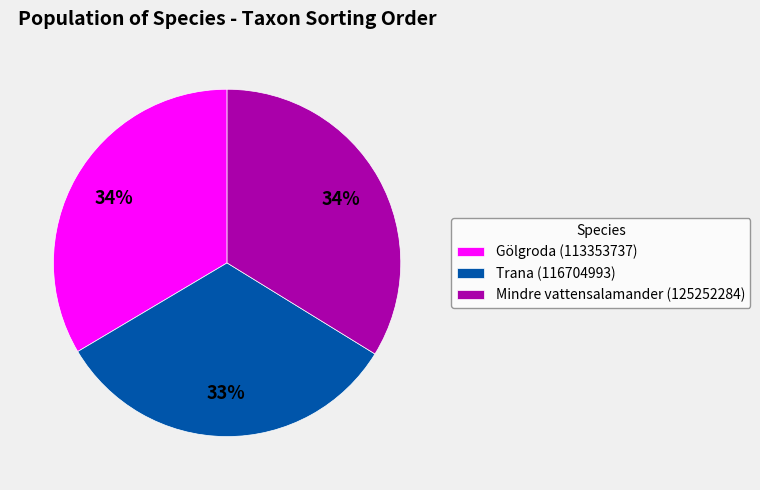

Do Gölgroda (113353737) and Trana (116704993) together represent more than half of the pie?

Yes